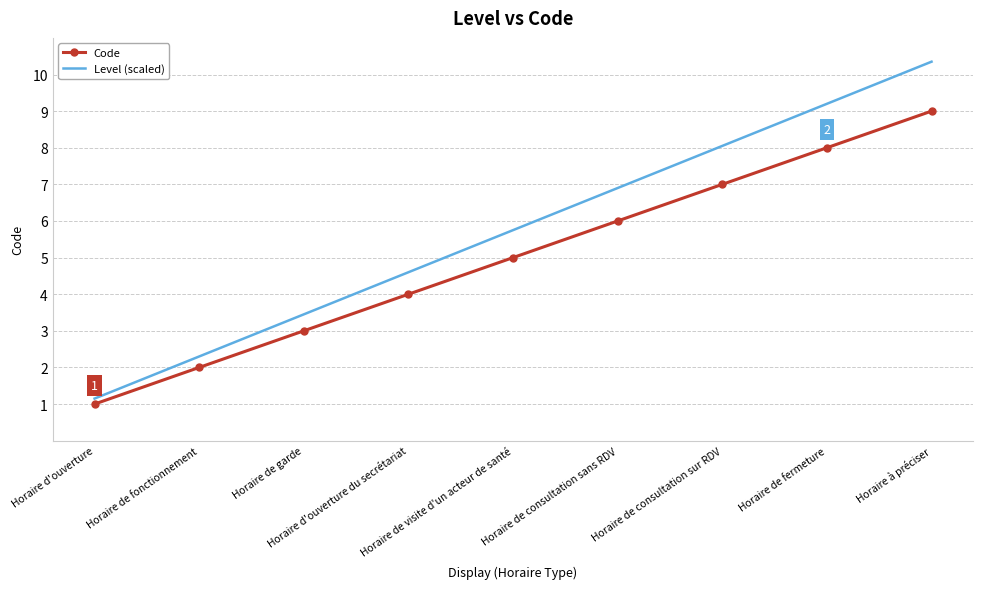

True or false: Level (scaled) has a value of 2.8 at Horaire de visite d'un acteur de santé.

False